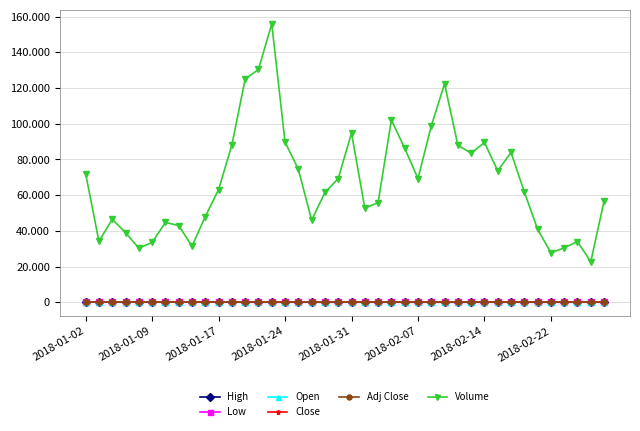

Which series has the largest total across all categories?

Volume